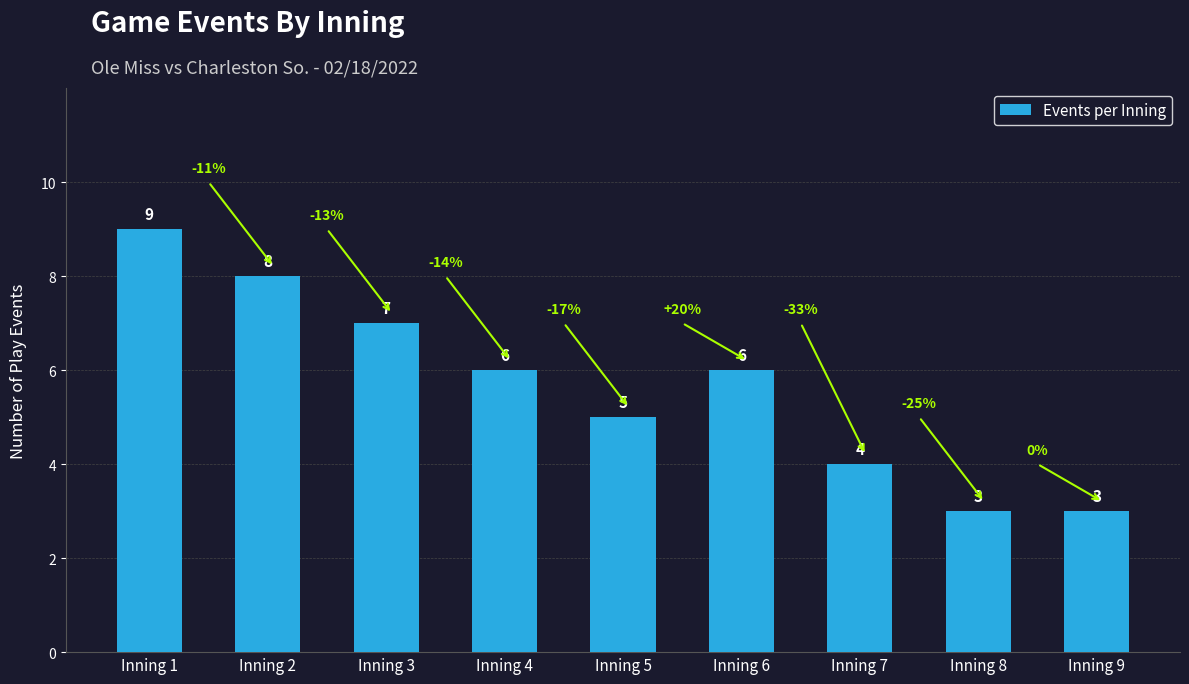

What is the maximum value shown in the chart?

9